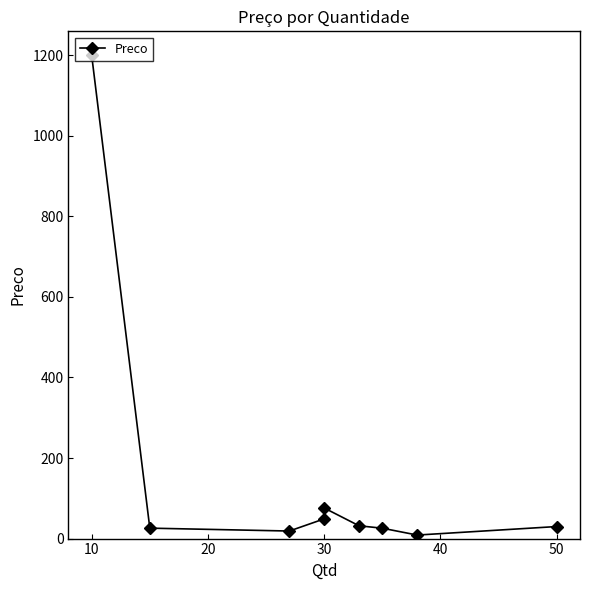

What is the difference between the values at 0 and 50?

1168.2